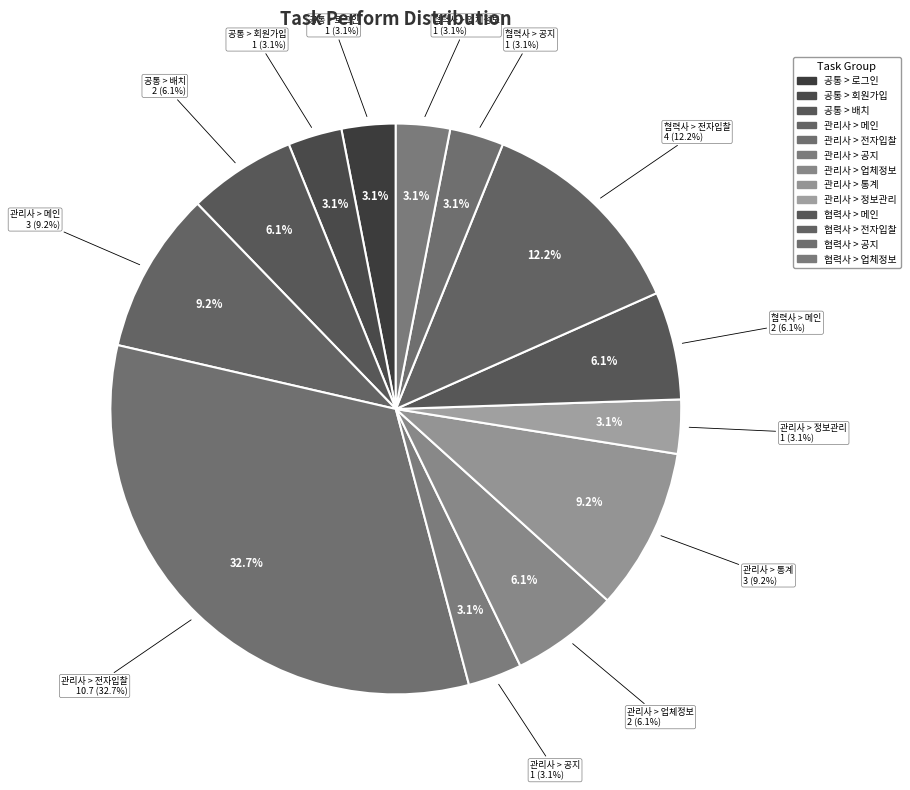

Is there any slice that represents more than half of the pie?

No